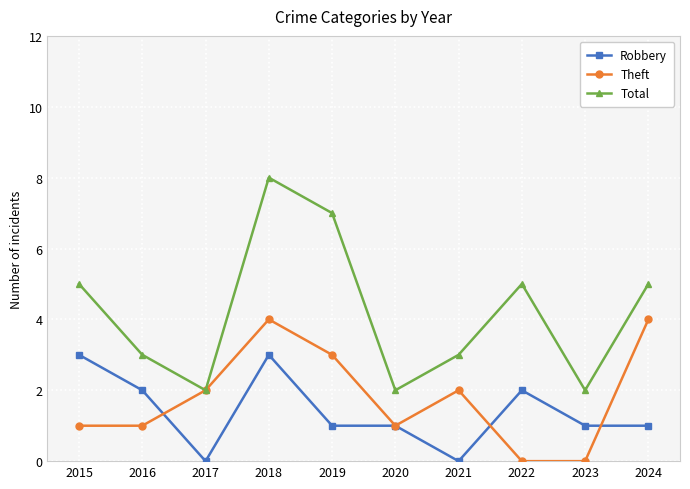

At how many categories does at least one series exceed 6?

2